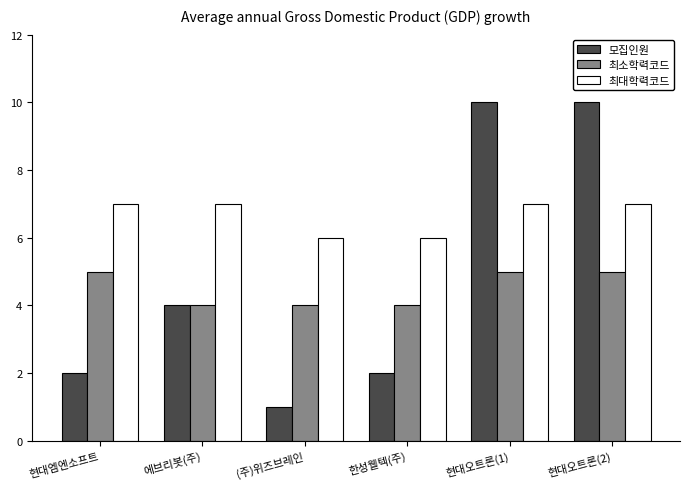

Is the value of 최대학력코드 at (주)위즈브레인 greater than the value of 모집인원 at 현대오트론(1)?

No